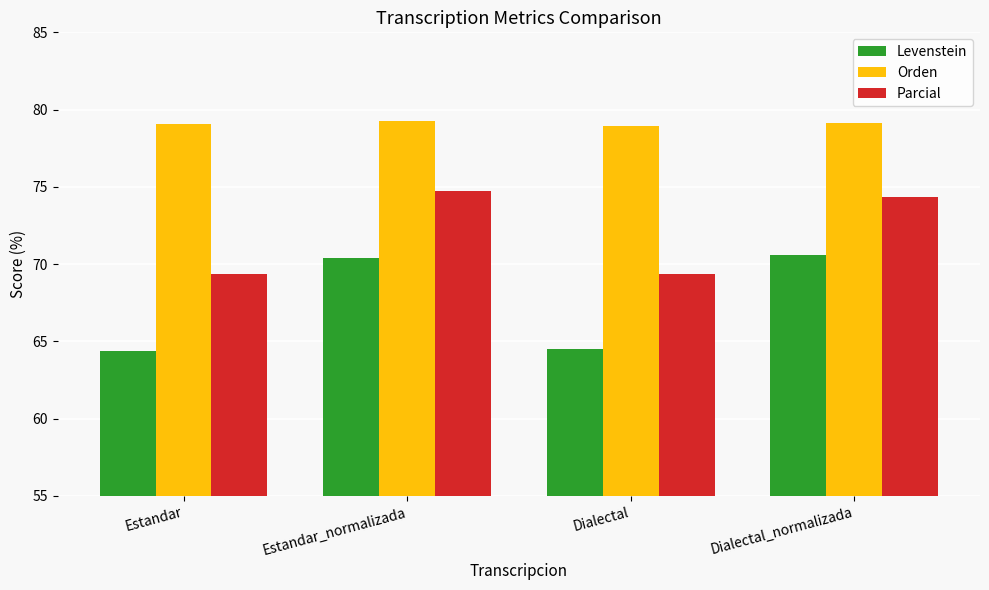

At Dialectal, list the series in order from largest to smallest.

Orden, Parcial, Levenstein